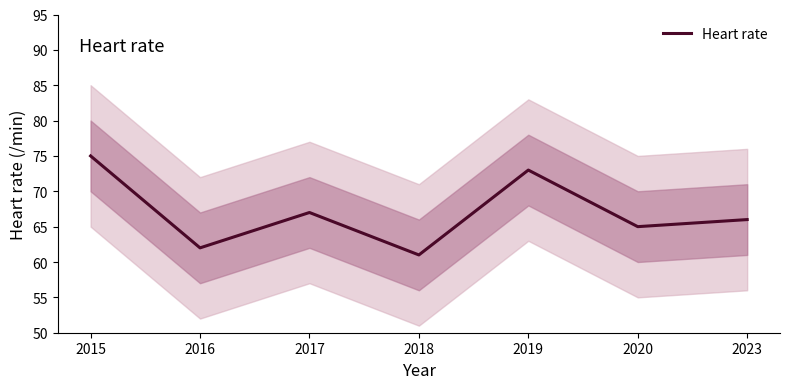

What is the difference between the maximum and minimum values?

14